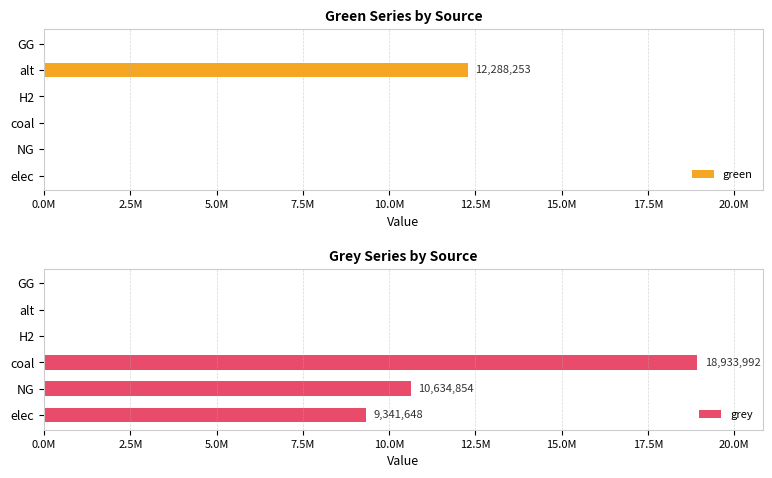

Which series has the largest range (max minus min)?

grey